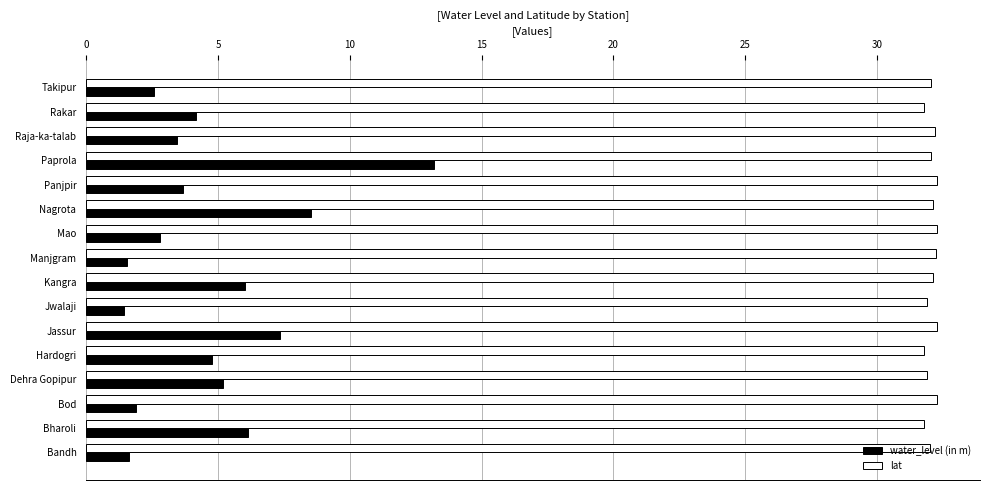

At which category is the sum across all series the highest?

Paprola